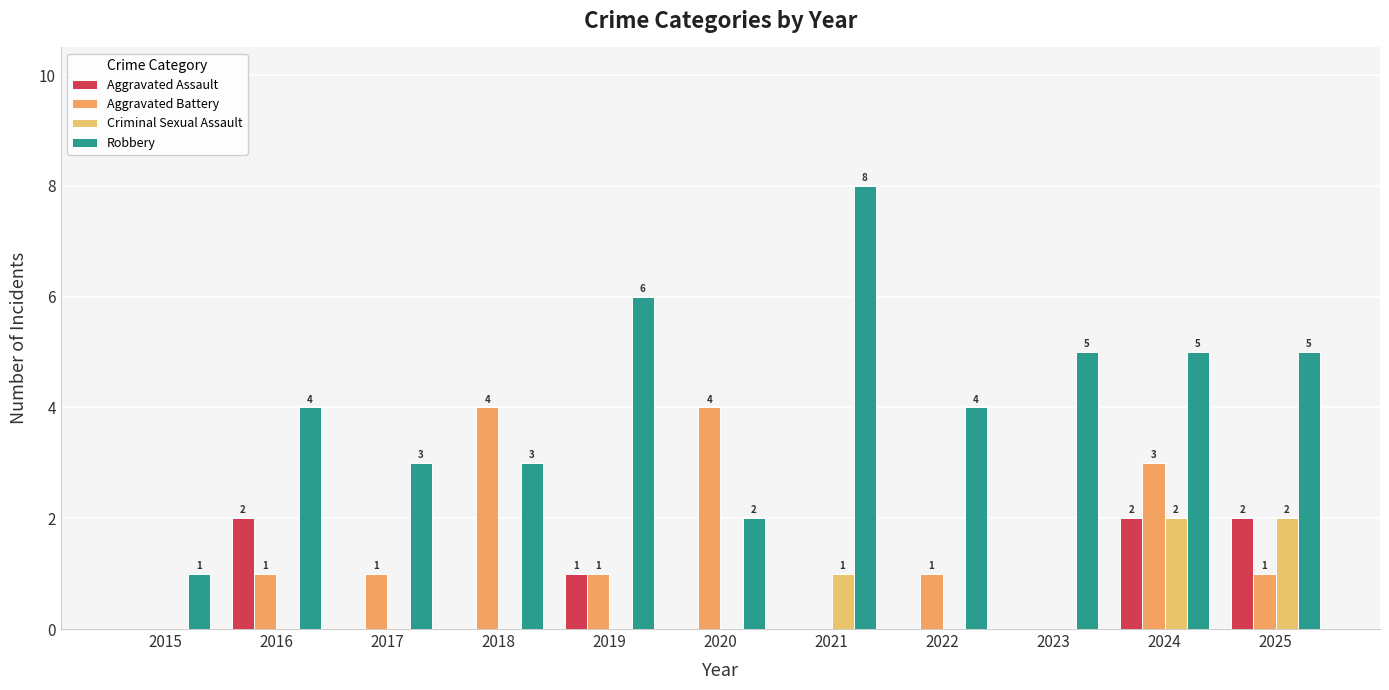

Are the bars horizontal?

No